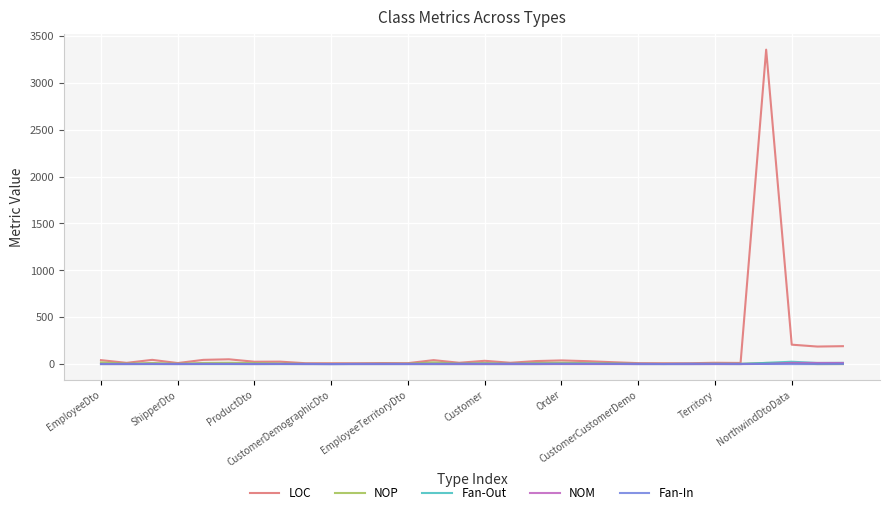

Is this an area chart (filled region under the line)?

No